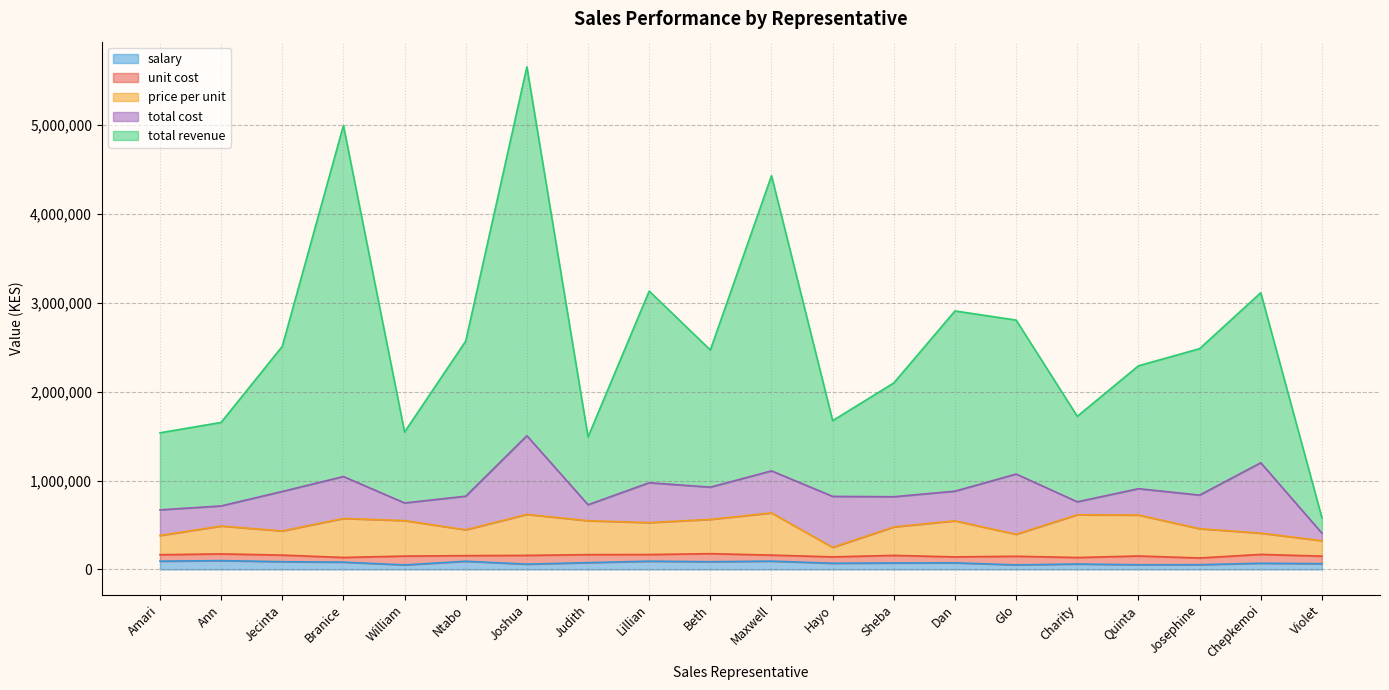

Is the value of salary at Ann greater than the value of total revenue at Jecinta?

No